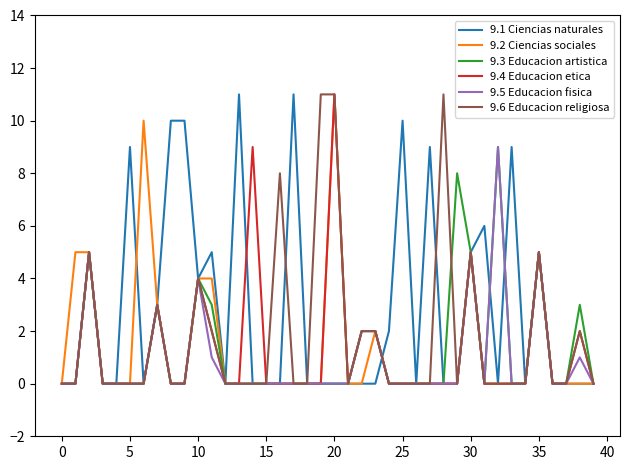

What is the highest value of the 9.2 Ciencias sociales series?

11